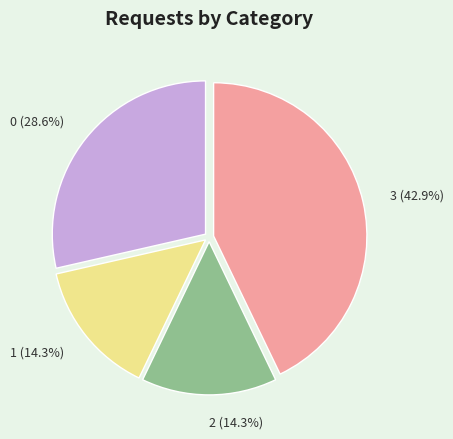

Does 2 account for over 50% of the chart?

No